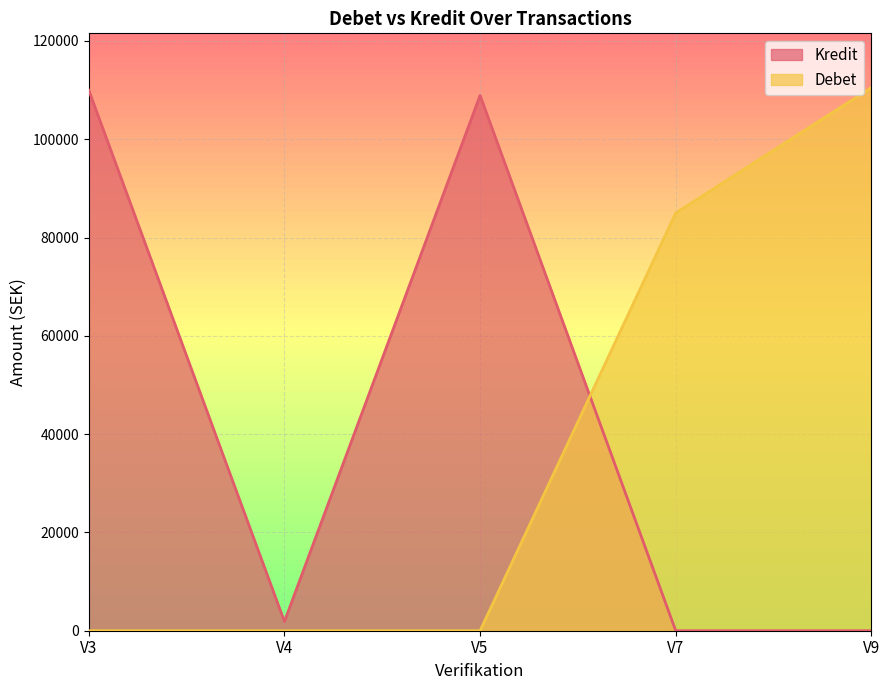

List the series in order of their peak value, highest first.

Debet, Kredit